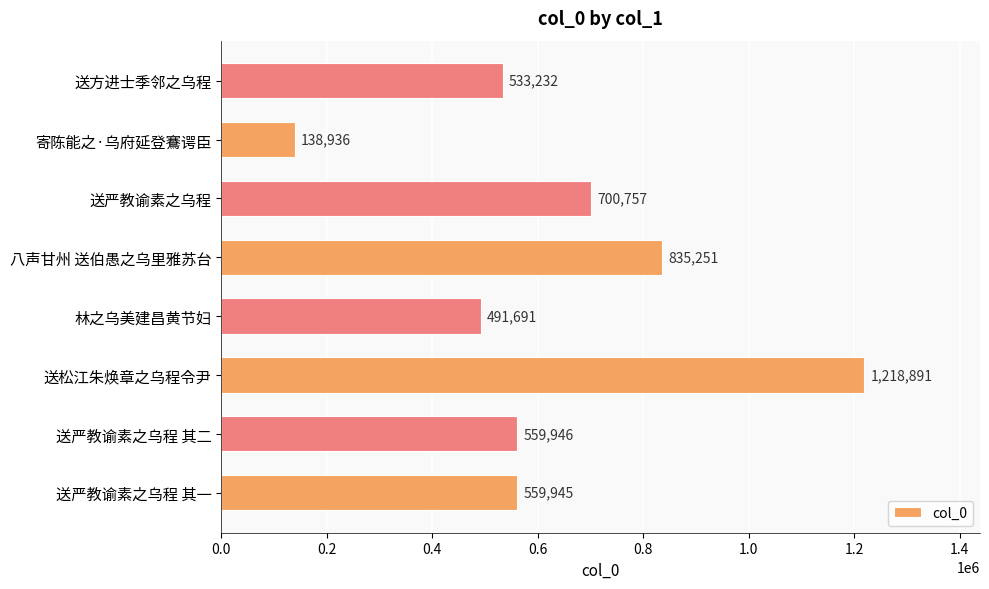

What value does the data have at 送严教谕素之乌程 其一?

559945